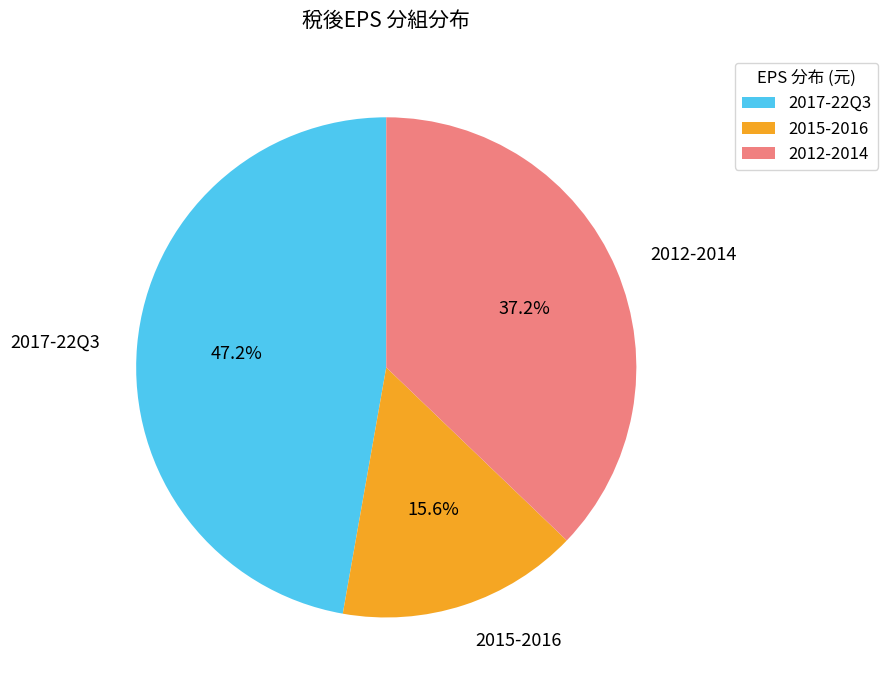

Which has a higher value, 2017-22Q3 or 2012-2014?

2017-22Q3